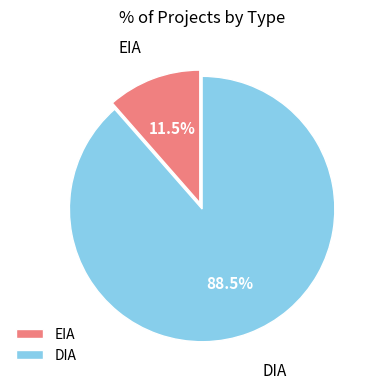

What percentage is NOT represented by EIA?

88.5%